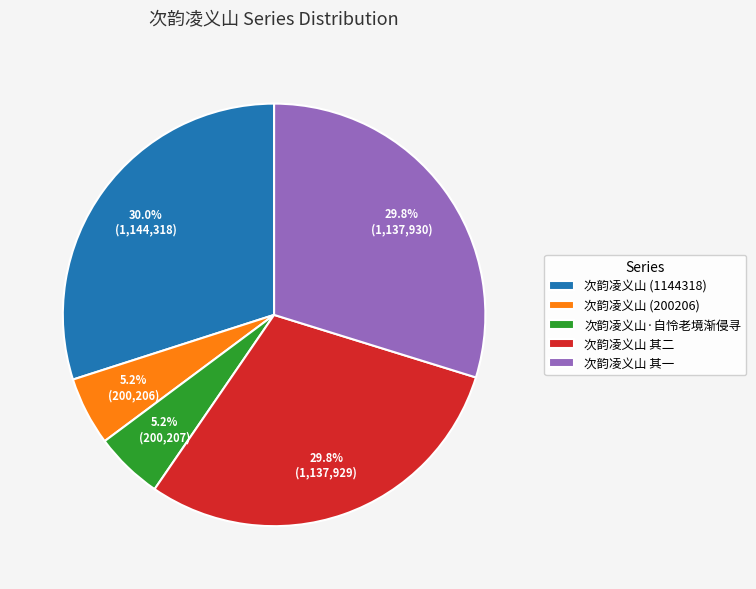

What is the ratio of the value at 次韵凌义山 其二 to the value at 次韵凌义山 (200206)?

5.7